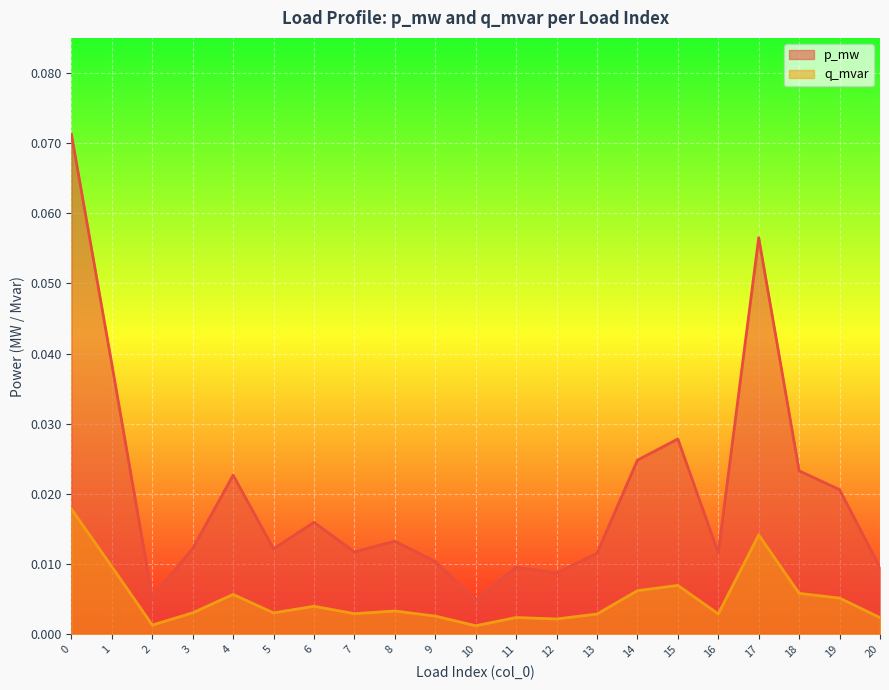

What is the difference between the maximum and minimum values in the p_mw series?

0.1